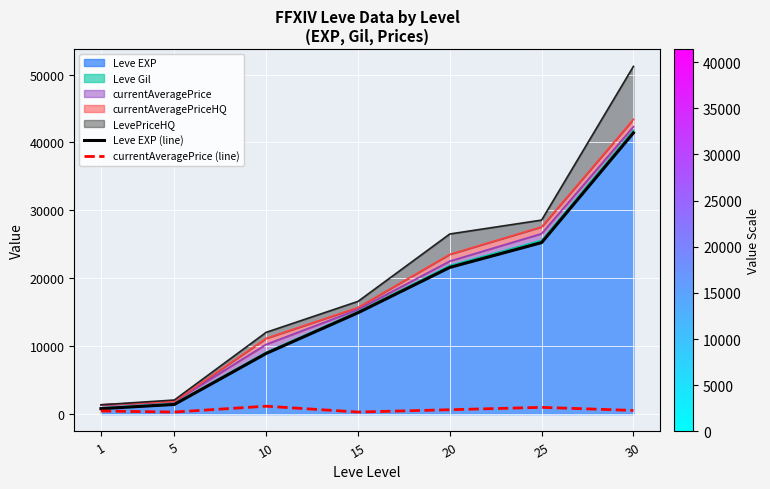

What is the value of the currentAveragePrice (line) point at the 6th from the left?

990.0